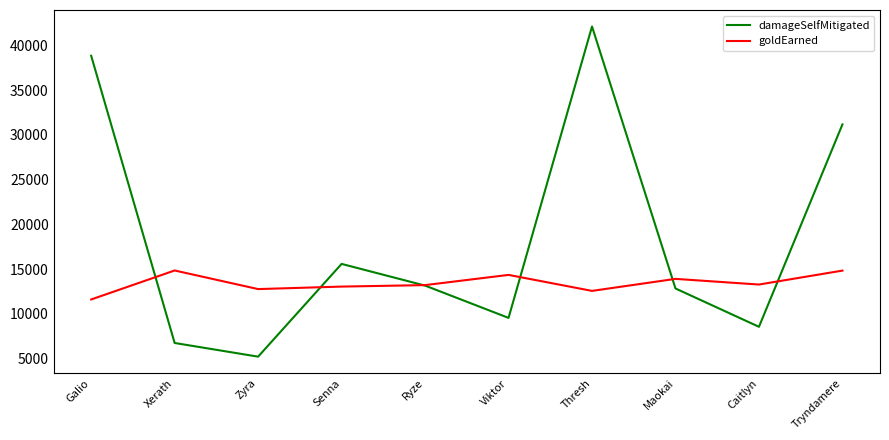

At which label is damageSelfMitigated closest to 23661?

Tryndamere